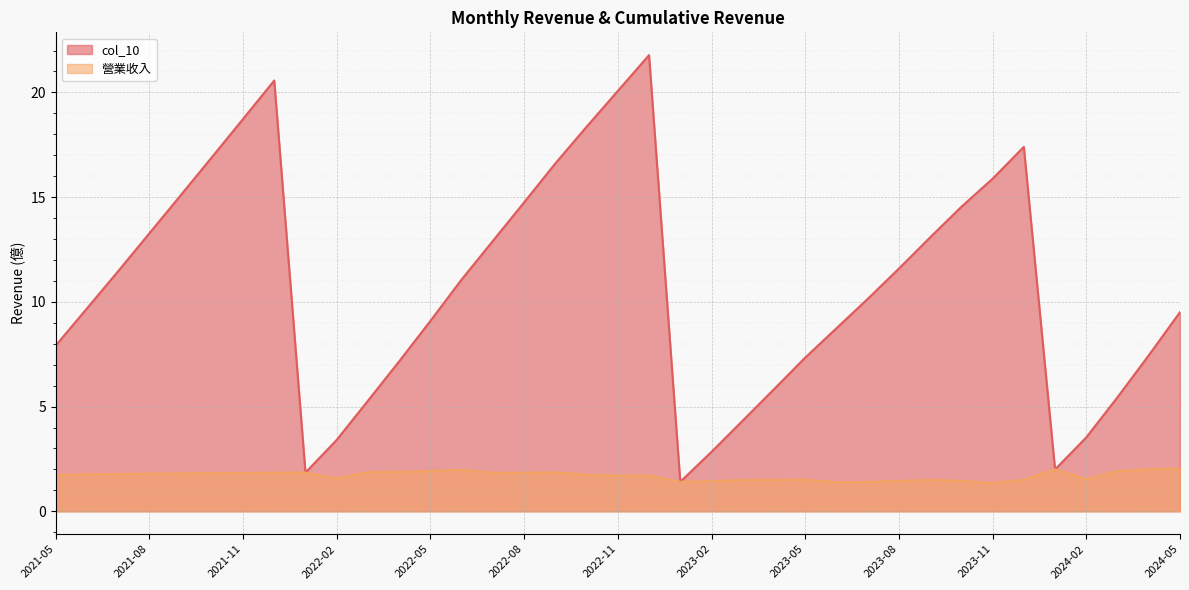

What is the greatest value displayed?

21.8